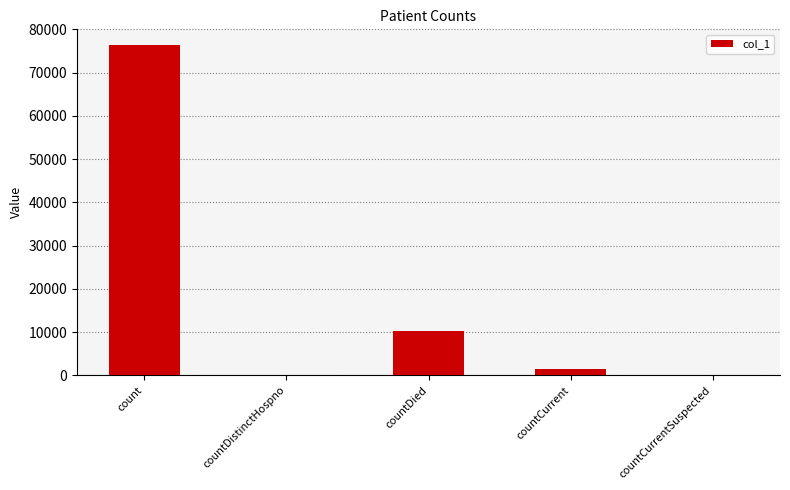

Between count and countDistinctHospno, which is larger?

count